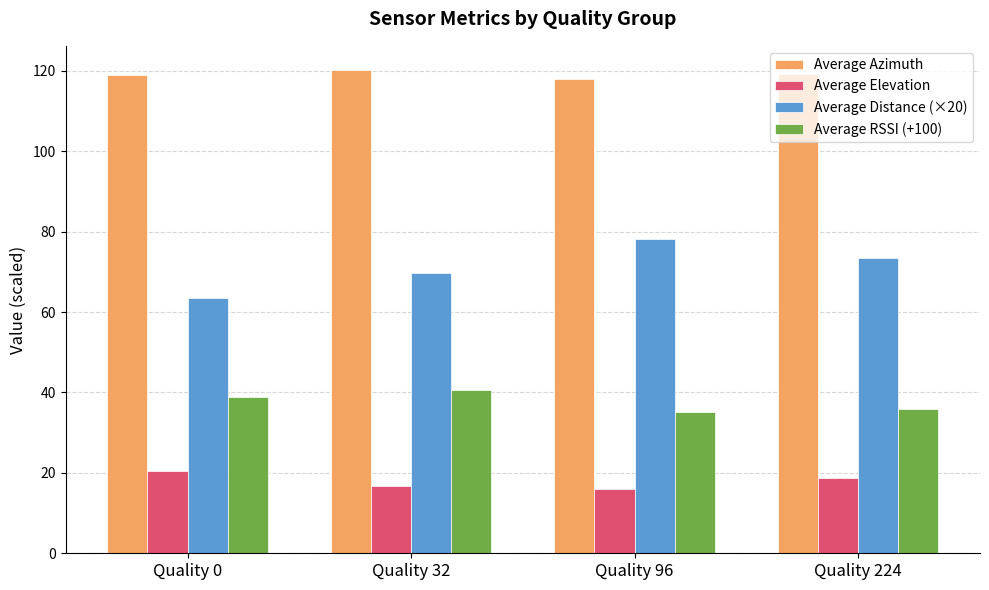

List the series in order of their peak value, lowest first.

Average Elevation, Average RSSI (+100), Average Distance (×20), Average Azimuth